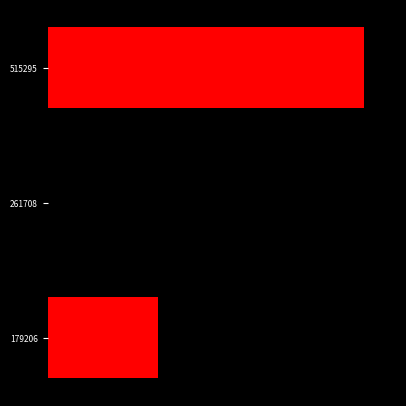

List the labels in order of value, largest first.

515295, 261708, 179206